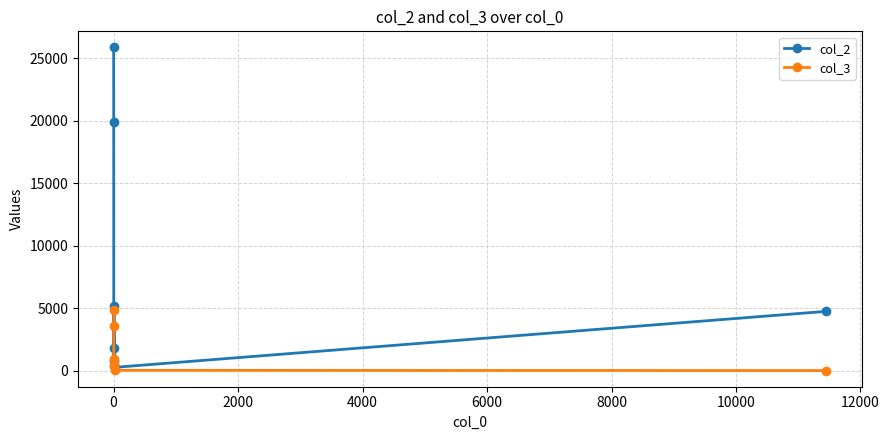

Which series has the widest spread of values?

col_2